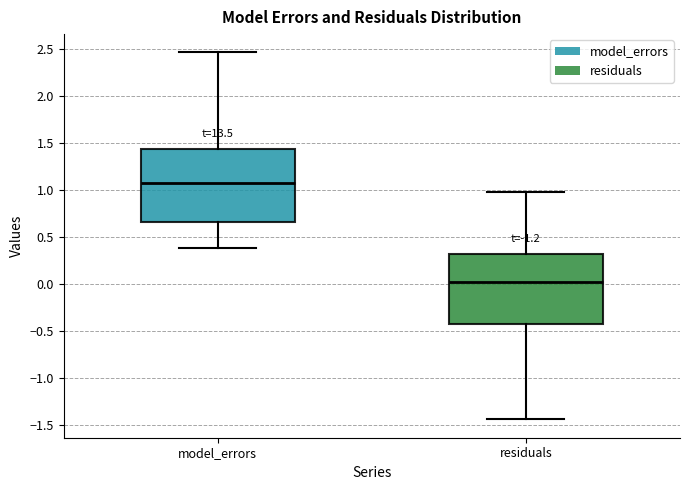

Reading left to right, transcribe this box plot: for each box, give where its median line is, the range the box spans, and where its two whiskers end, as read against the y-axis. The values are not printed on the chart, so give them approximately, as read against the axis.

model_errors: median 1.05, box 0.65 to 1.45, whiskers 0.40 to 2.45
residuals: median 0.00, box -0.45 to 0.30, whiskers -1.45 to 1.00